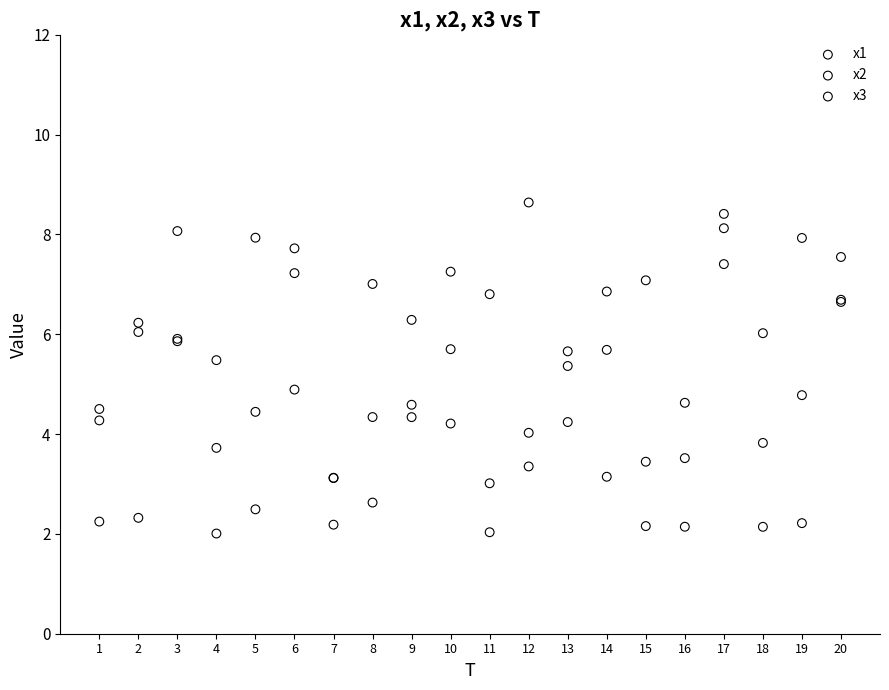

What is the X range (max minus min) for the scatter plot?

19.0